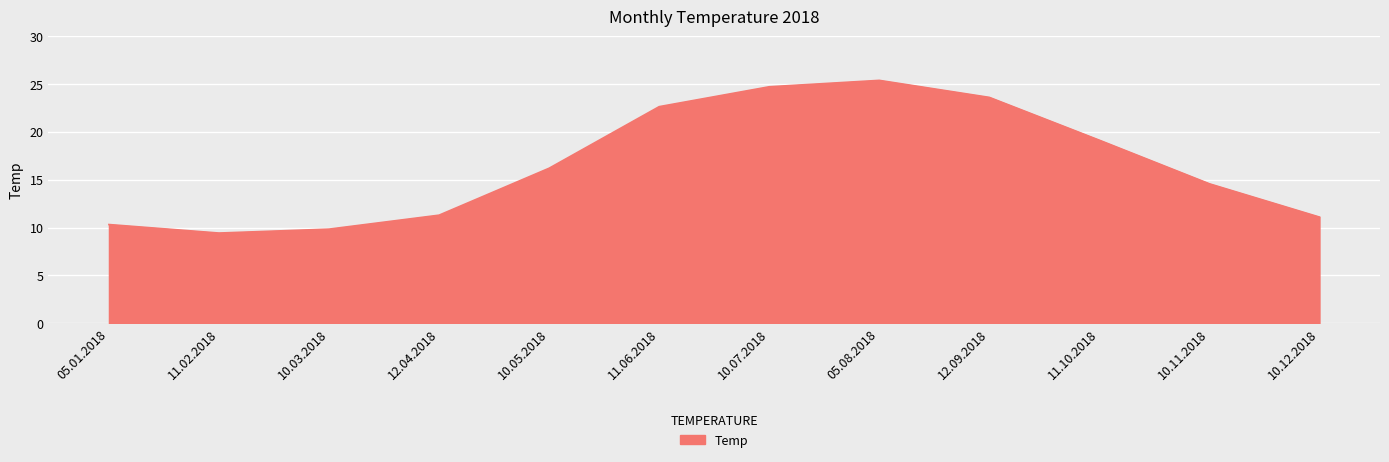

At which label does the data first exceed 16?

10.05.2018